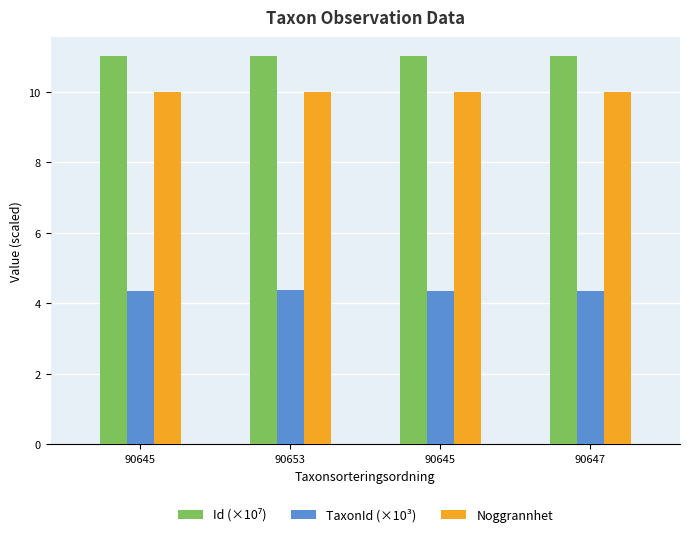

How many groups of bars are there?

4